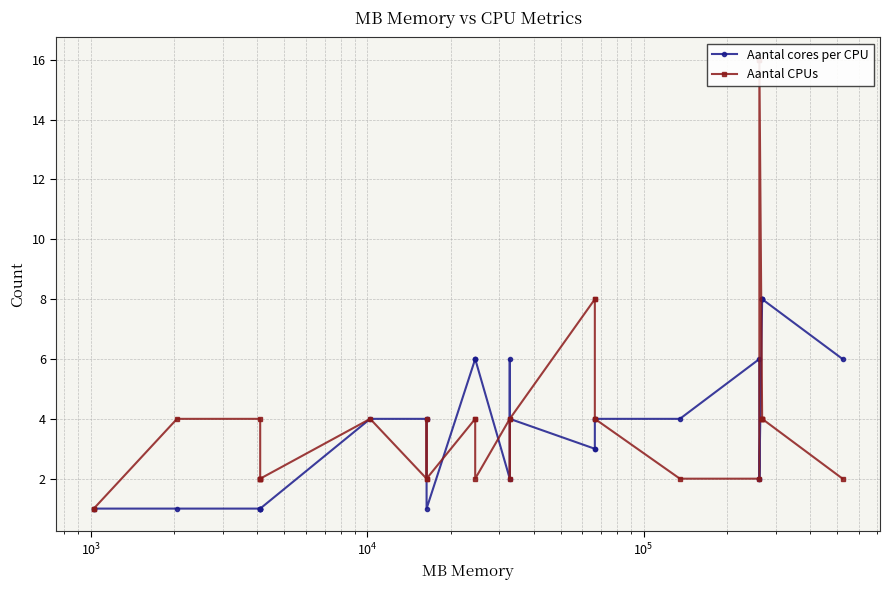

True or false: Aantal CPUs has a value of 1 at 30.

False